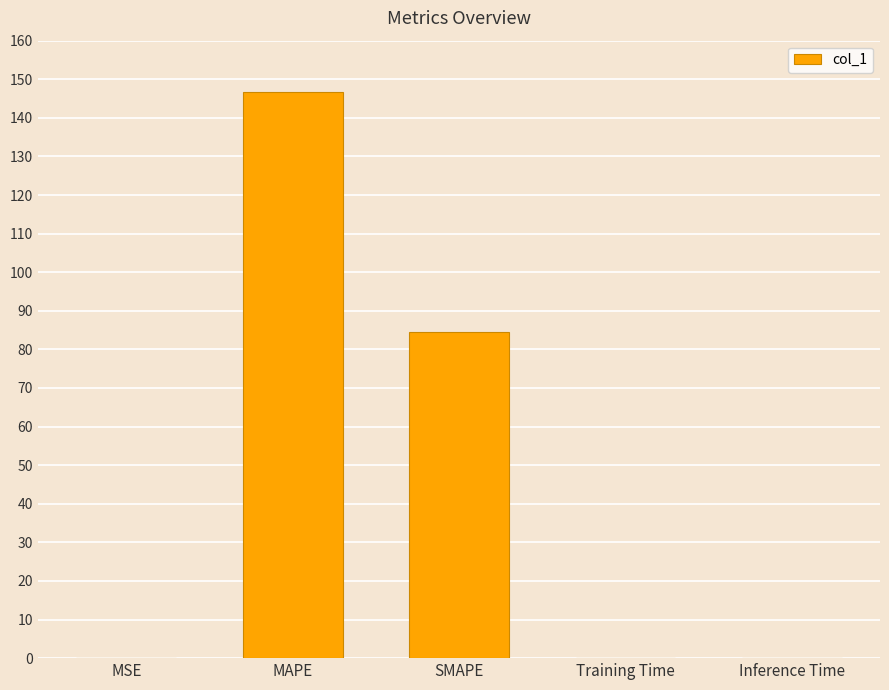

The chart shows a value of 146.7 at MAPE. True or false?

True